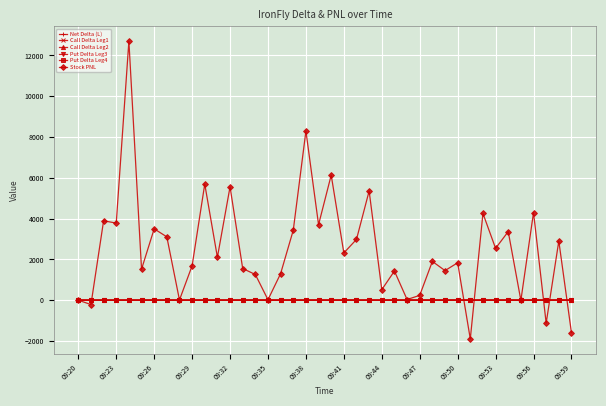

Which series has the largest range (max minus min)?

Stock PNL